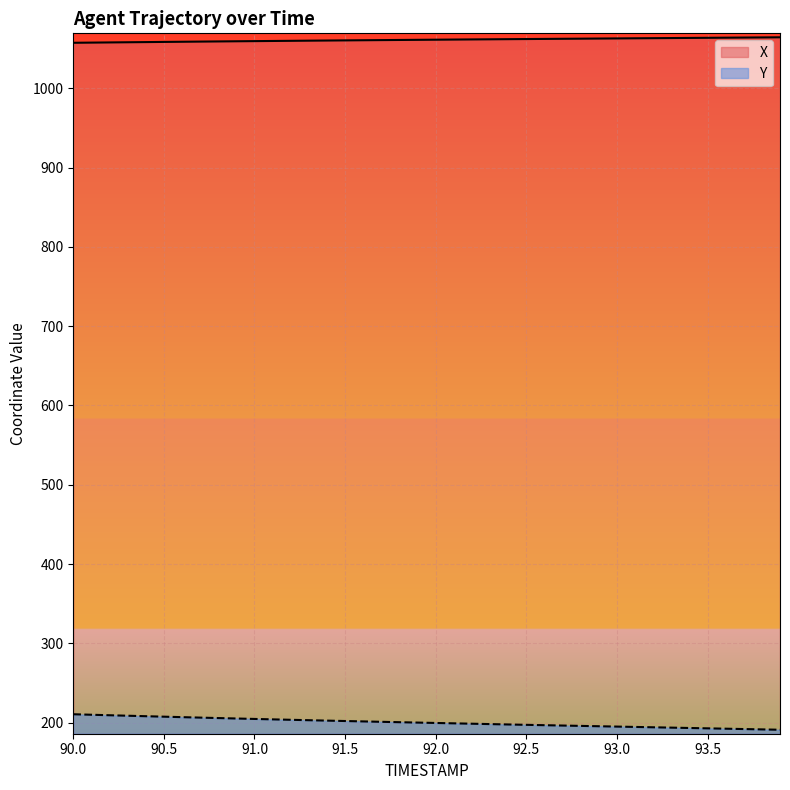

How many distinct data groups are displayed?

2